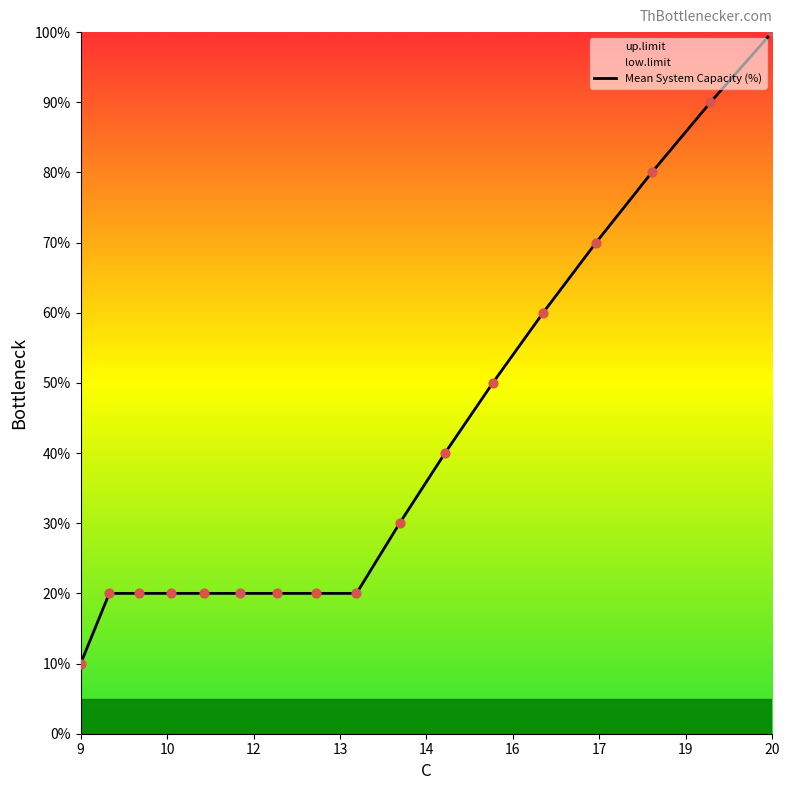

What are all the series names shown in the legend?

Mean System Capacity (%), low.limit, up.limit